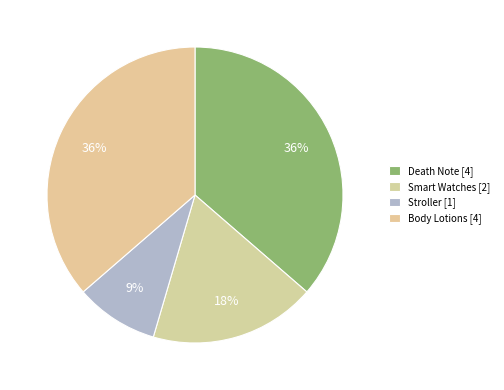

Count the number of slices in the pie.

4